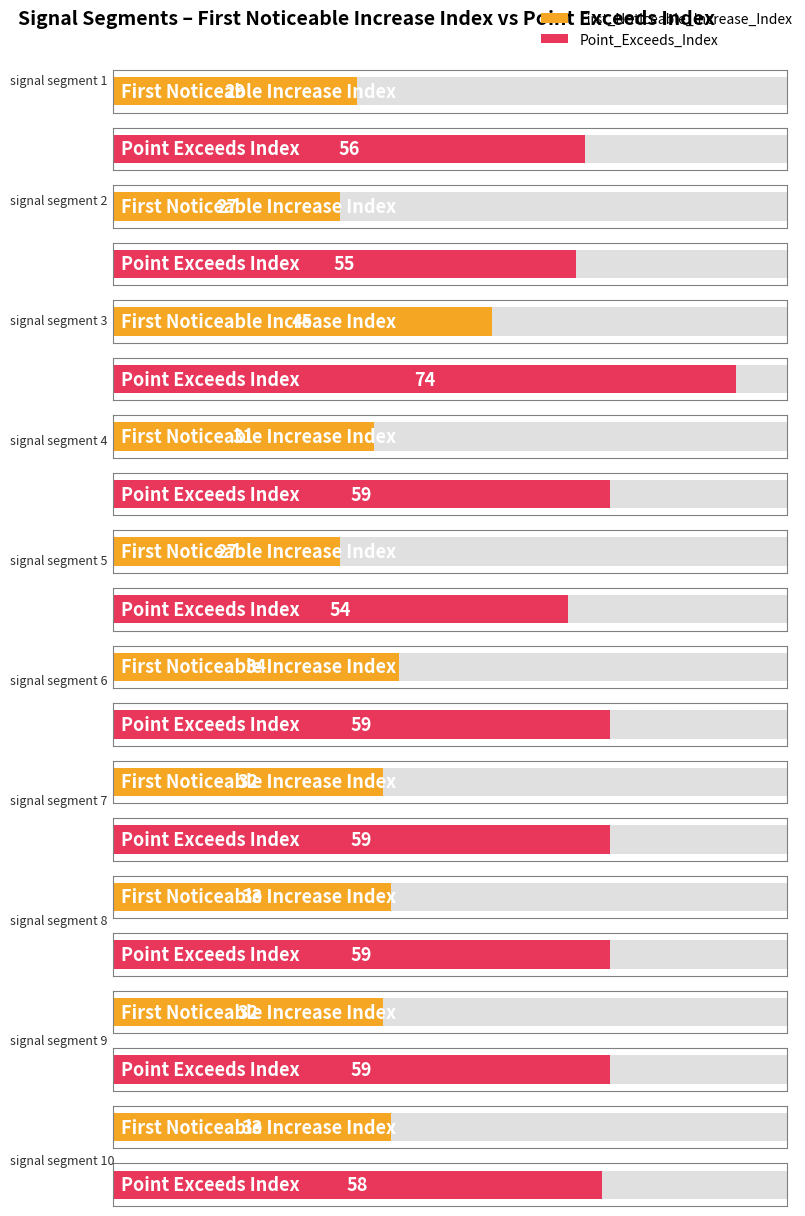

At how many categories does at least one series exceed 38?

10